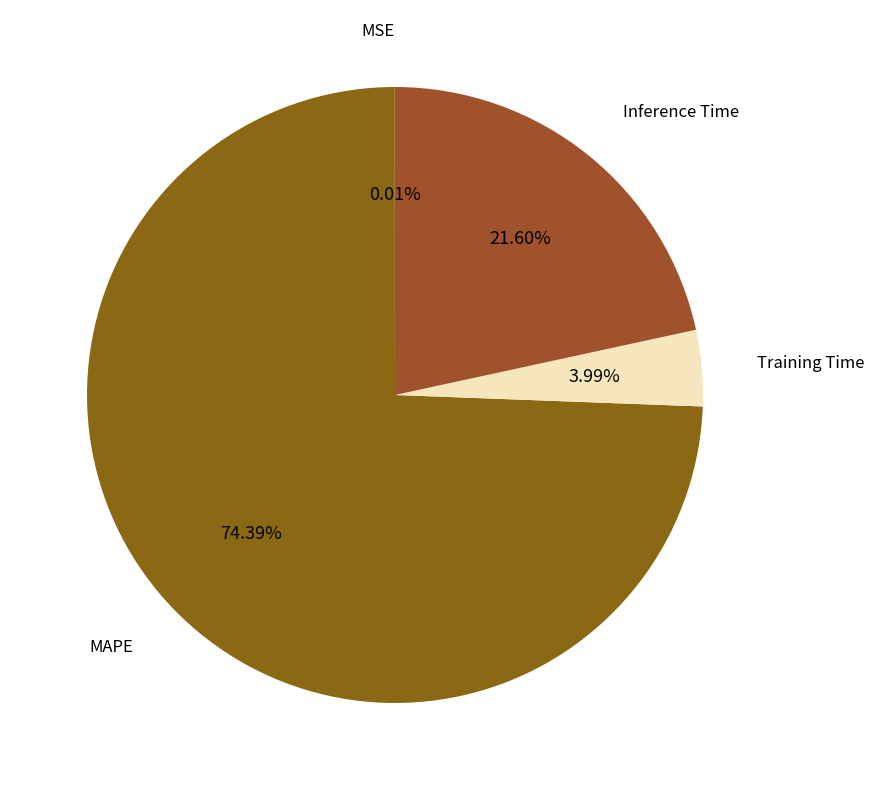

How many segments does this pie chart have?

4